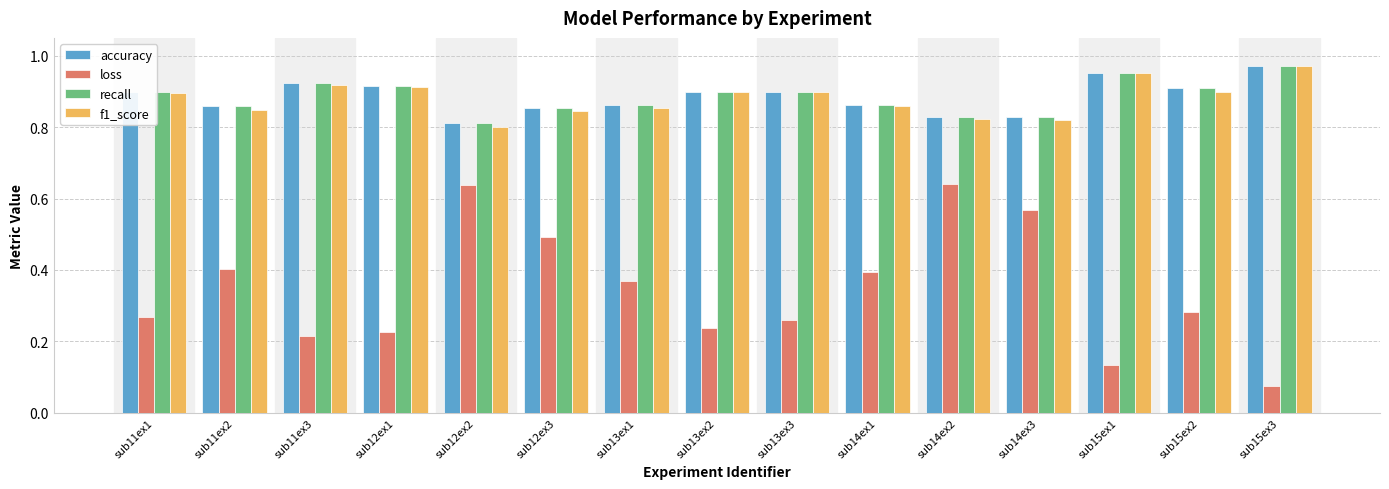

What is the total value across all series at sub13ex3?

3.0